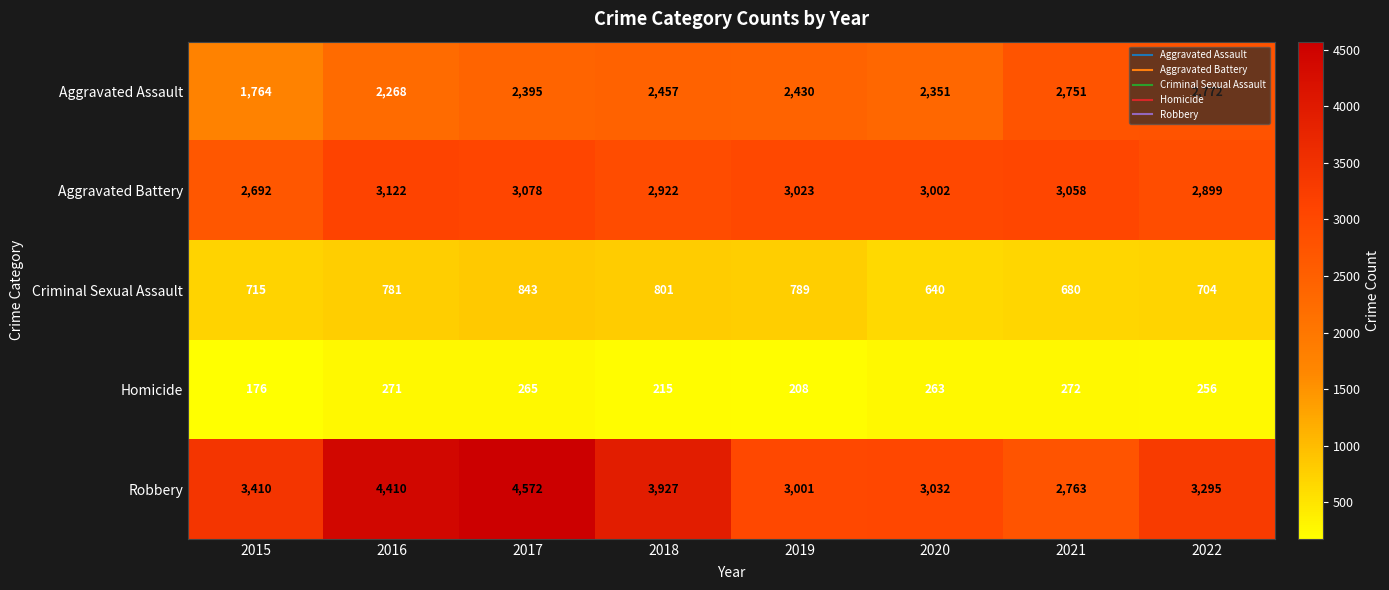

What is the maximum value for Criminal Sexual Assault?

843